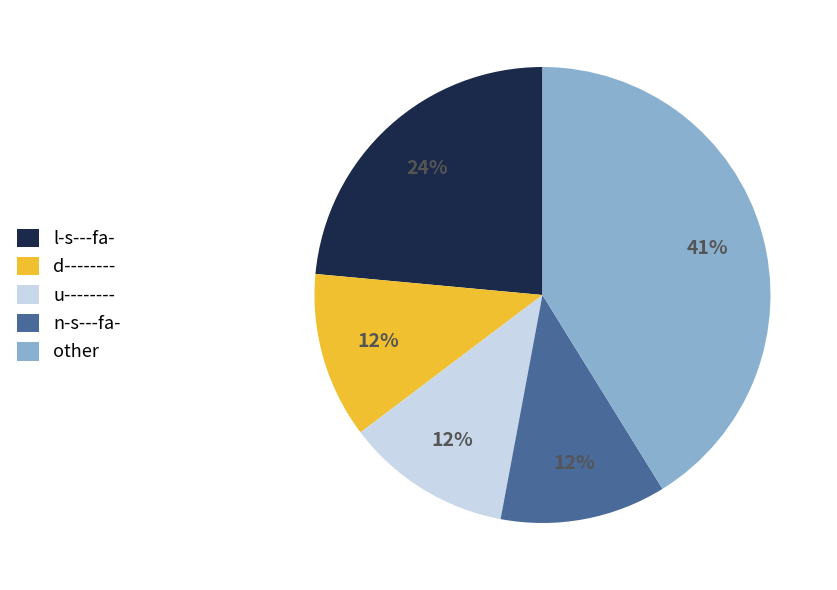

Does other account for over 50% of the chart?

No